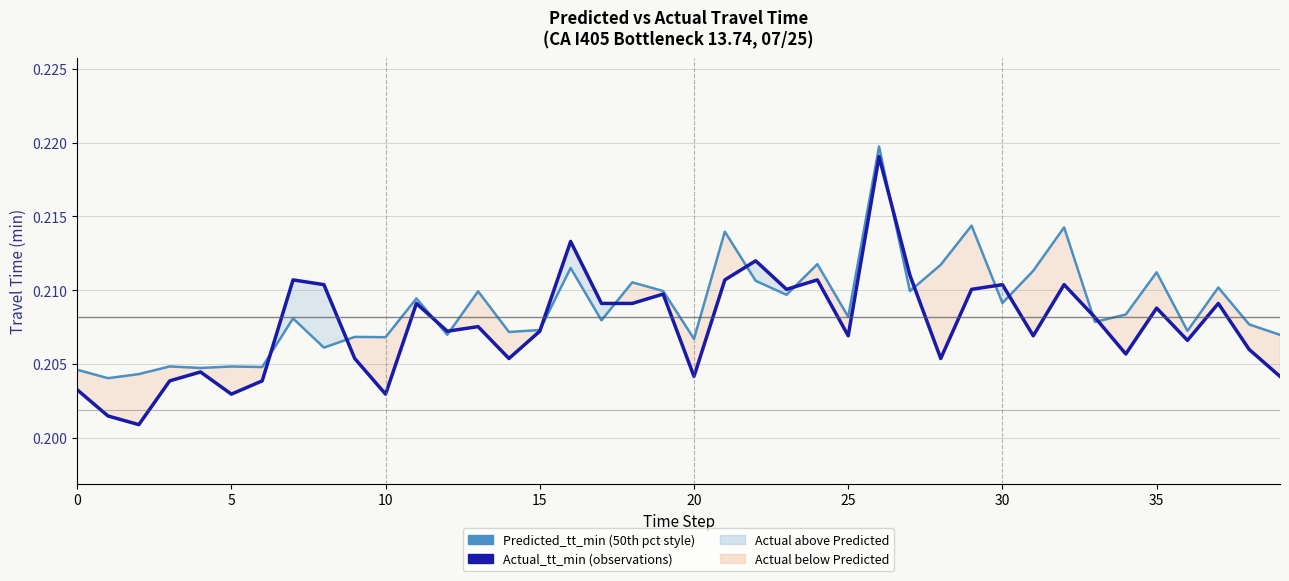

Rank the series by their average value, from highest to lowest.

Predicted_tt_min, Actual_tt_min